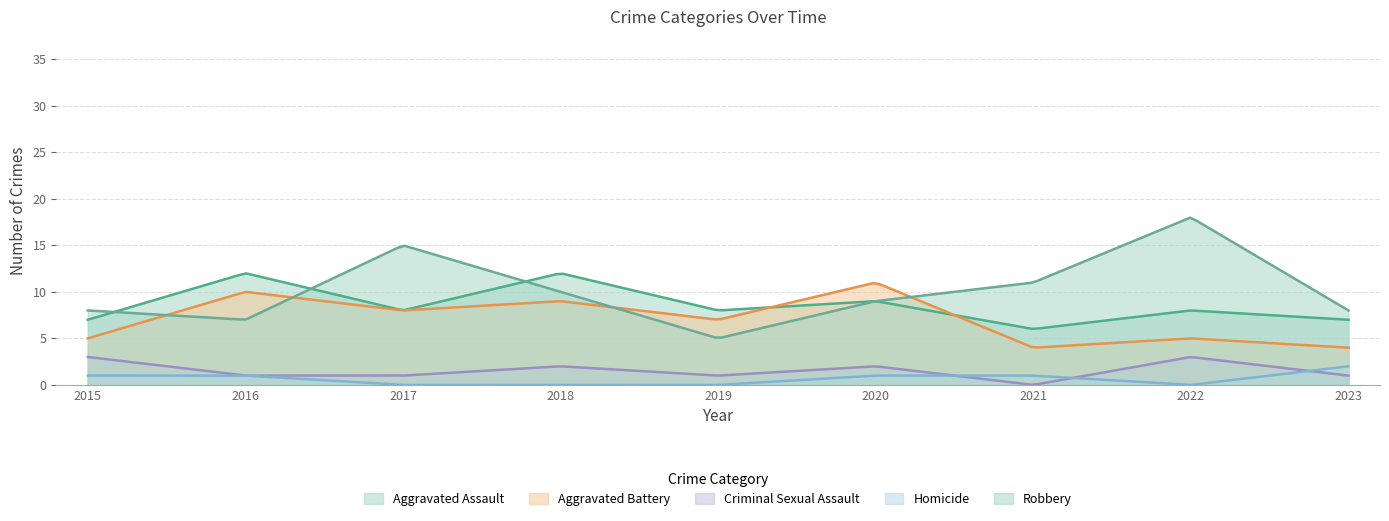

What is the value of the Robbery point at the 9th from the left?

8